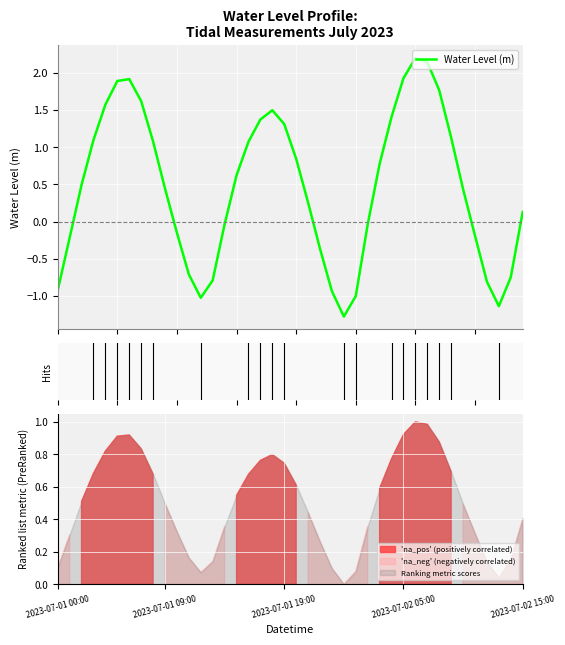

How many lines are shown in the chart?

1